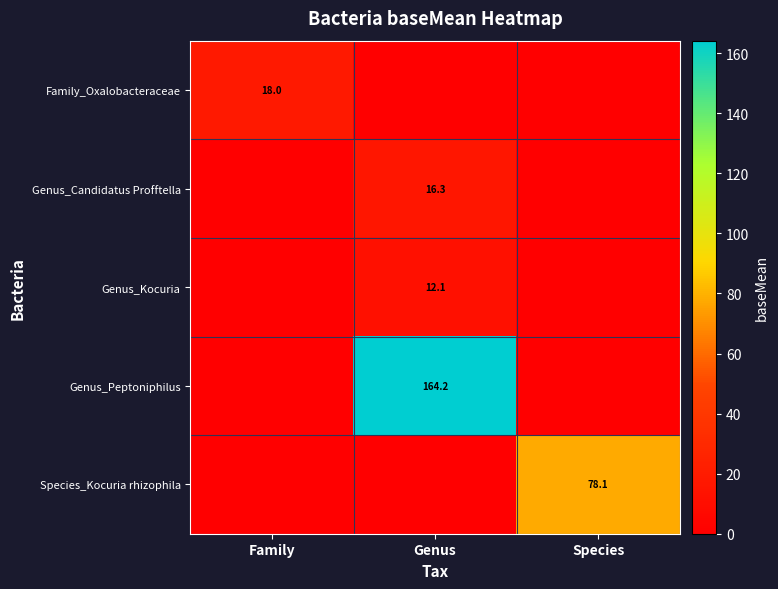

What is the spread (max minus min) of values at Genus?

164.2